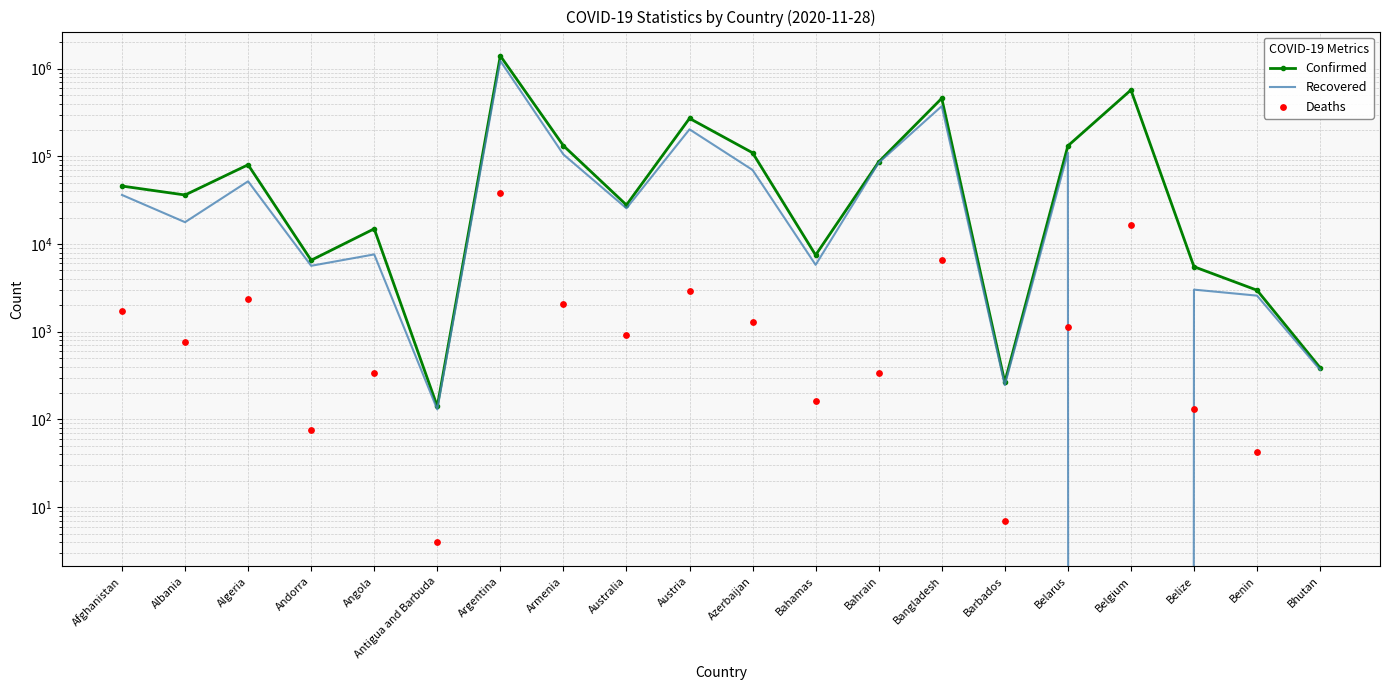

Which series has the largest Y range (max minus min)?

Confirmed